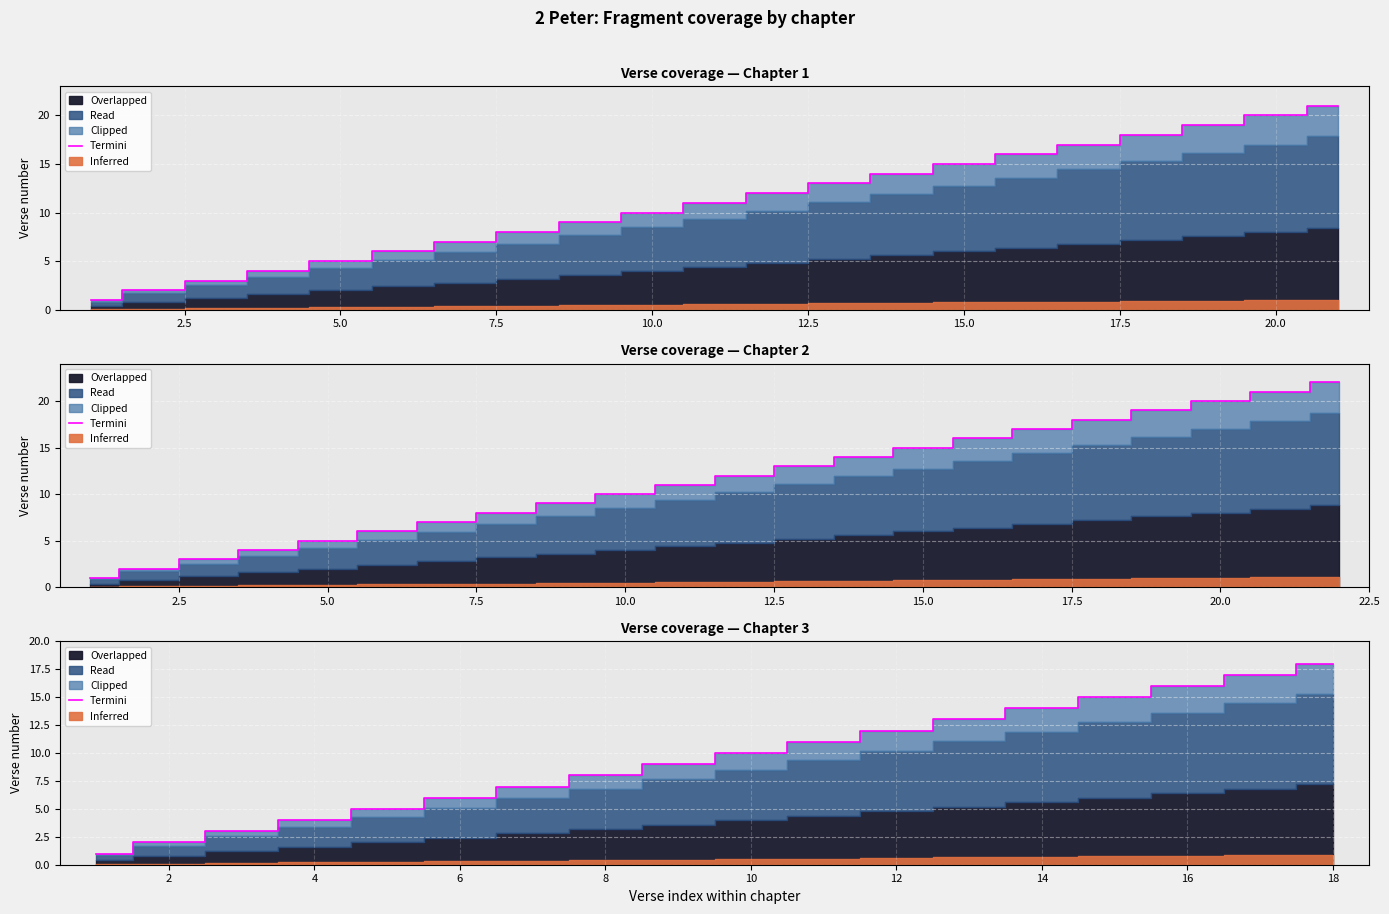

What is the difference between the maximum and minimum values?

17